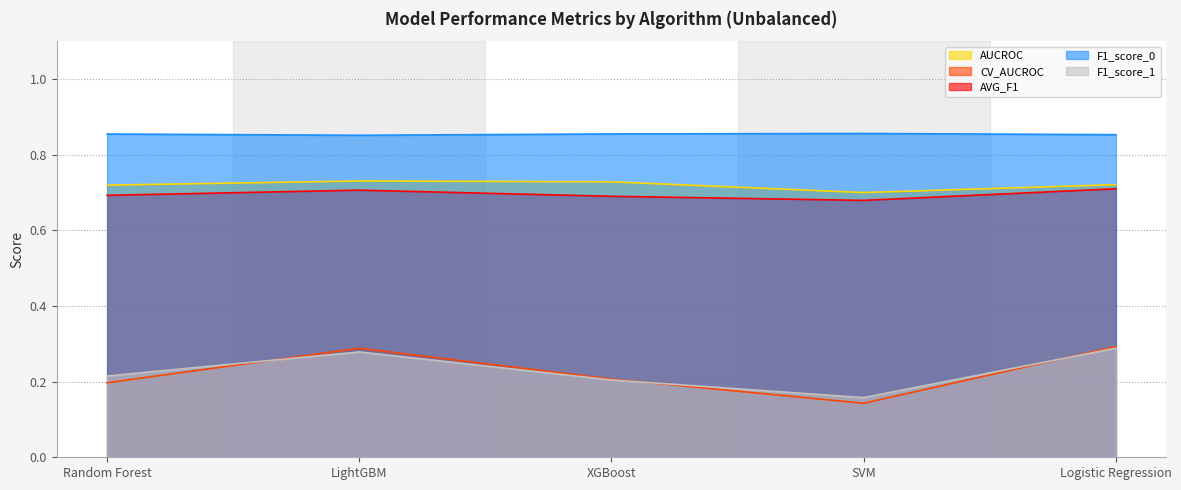

How many lines are shown in the chart?

5